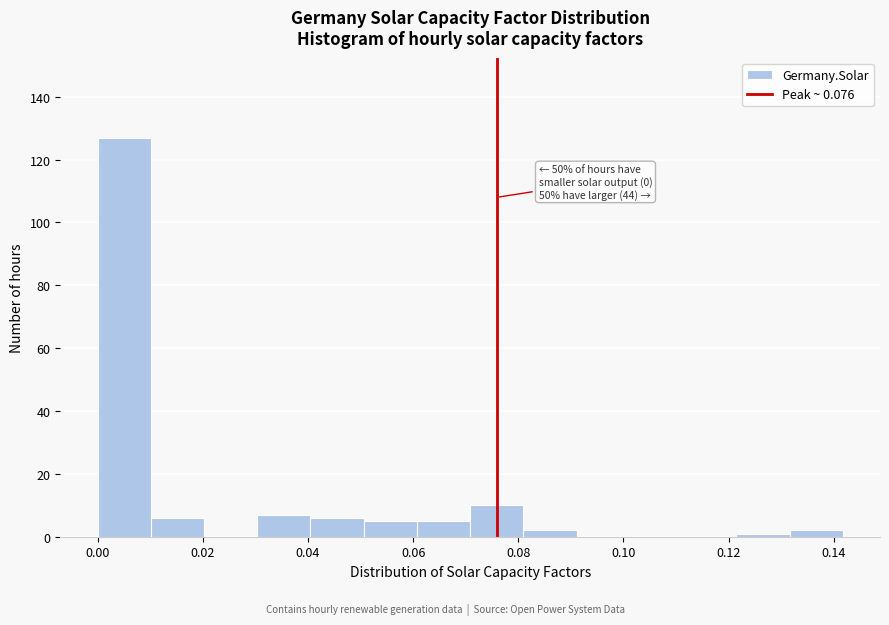

Over which range of the x-axis is the bar tallest?

0.000 to 0.010